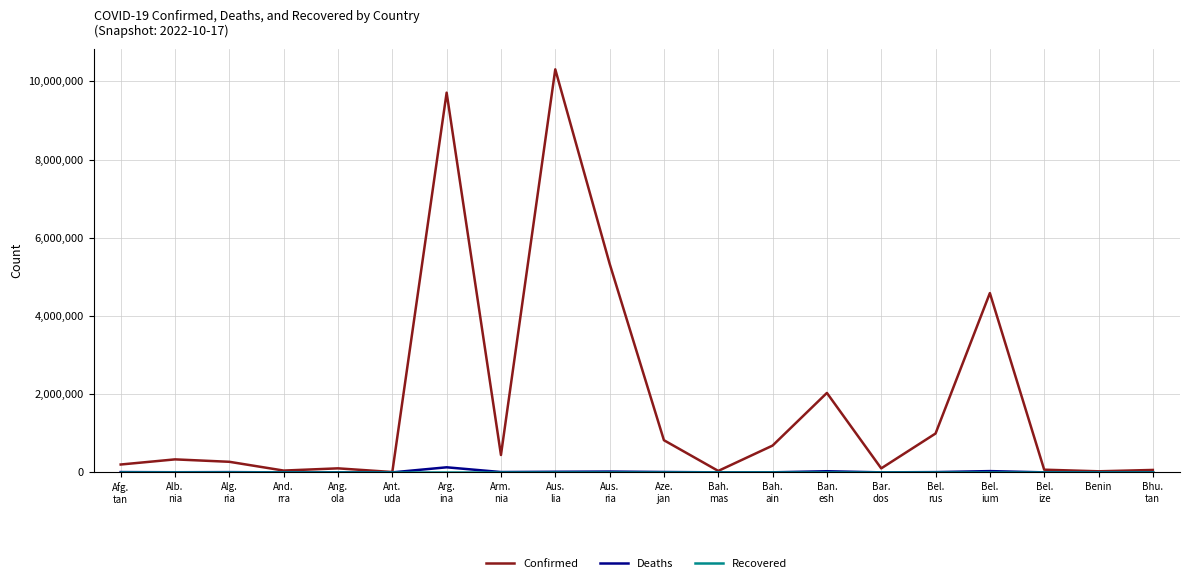

Which series has the largest total across all categories?

Confirmed